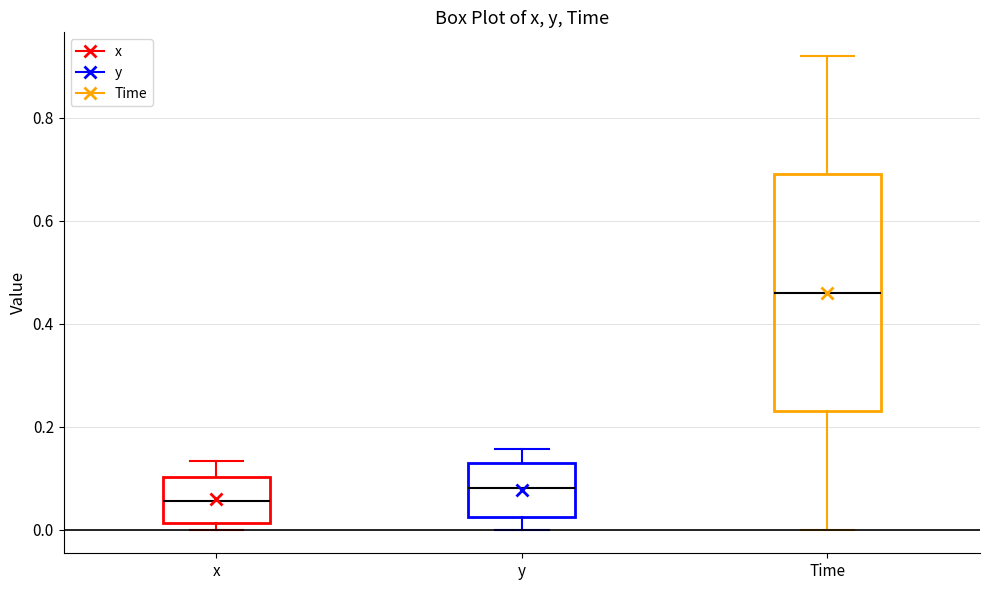

Reading left to right, transcribe this box plot: for each box, give where its median line is, the range the box spans, and where its two whiskers end, as read against the y-axis. The values are not printed on the chart, so give them approximately, as read against the axis.

x: median 0.06, box 0.02 to 0.10, whiskers 0.00 to 0.14
y: median 0.08, box 0.02 to 0.12, whiskers 0.00 to 0.16
Time: median 0.46, box 0.24 to 0.70, whiskers 0.00 to 0.92